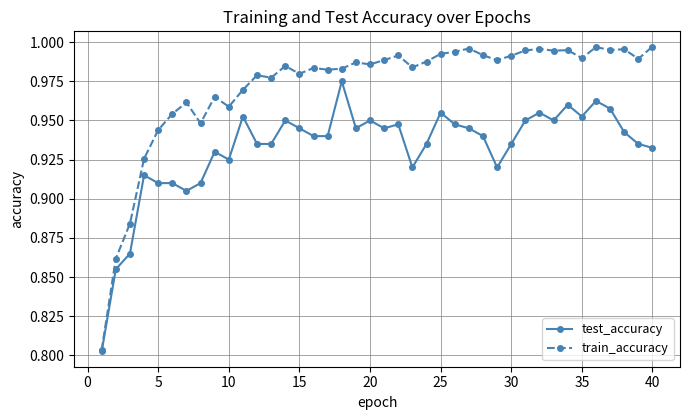

Rank the series by their maximum value, from highest to lowest.

train_accuracy, test_accuracy